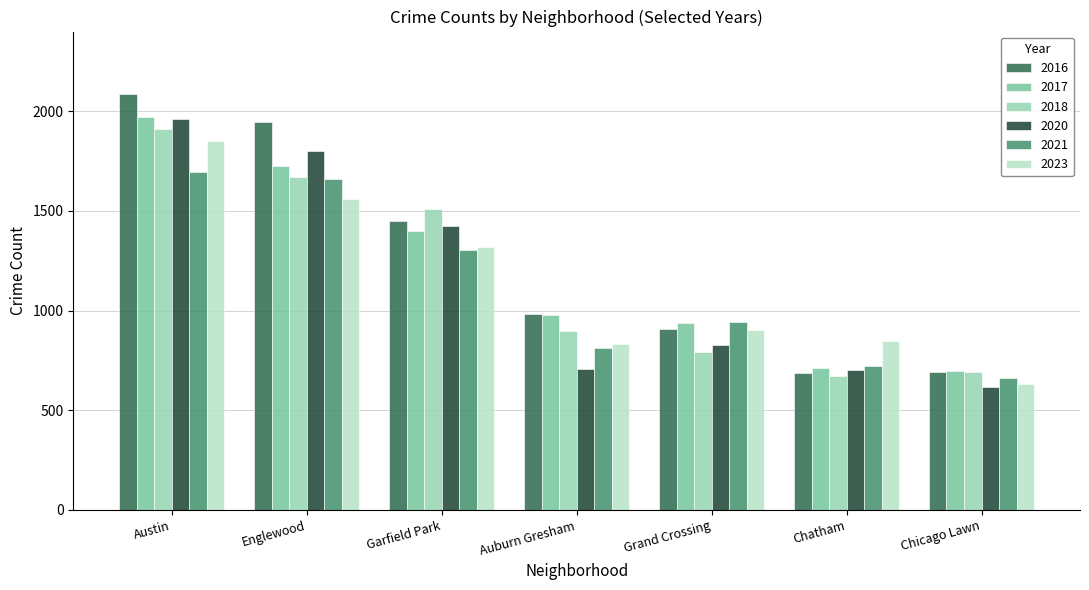

What is the sum of the 2020 values at Auburn Gresham and Garfield Park?

2134